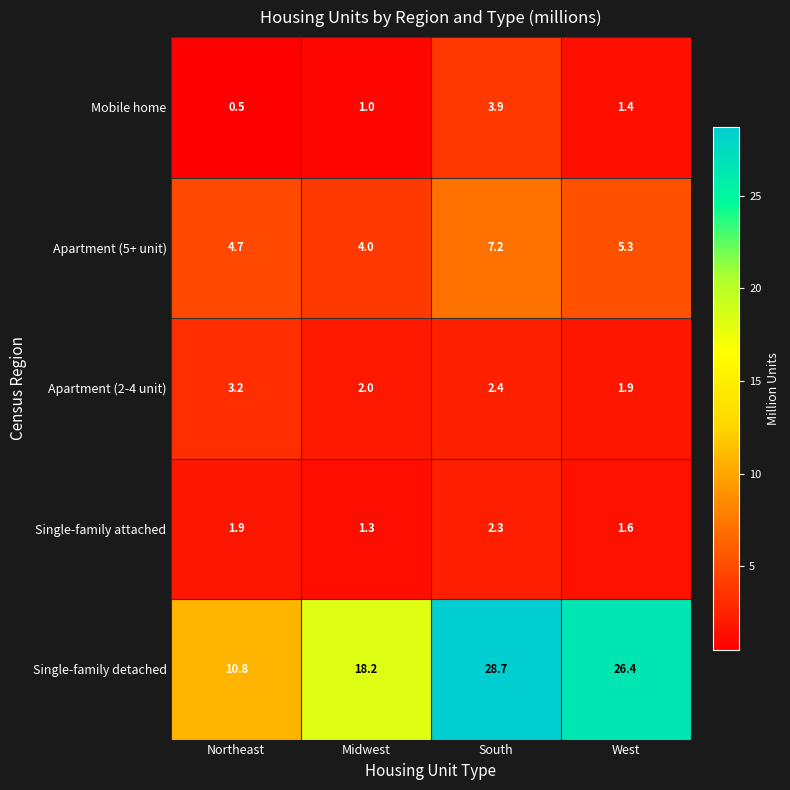

At how many categories does at least one series exceed 23?

2